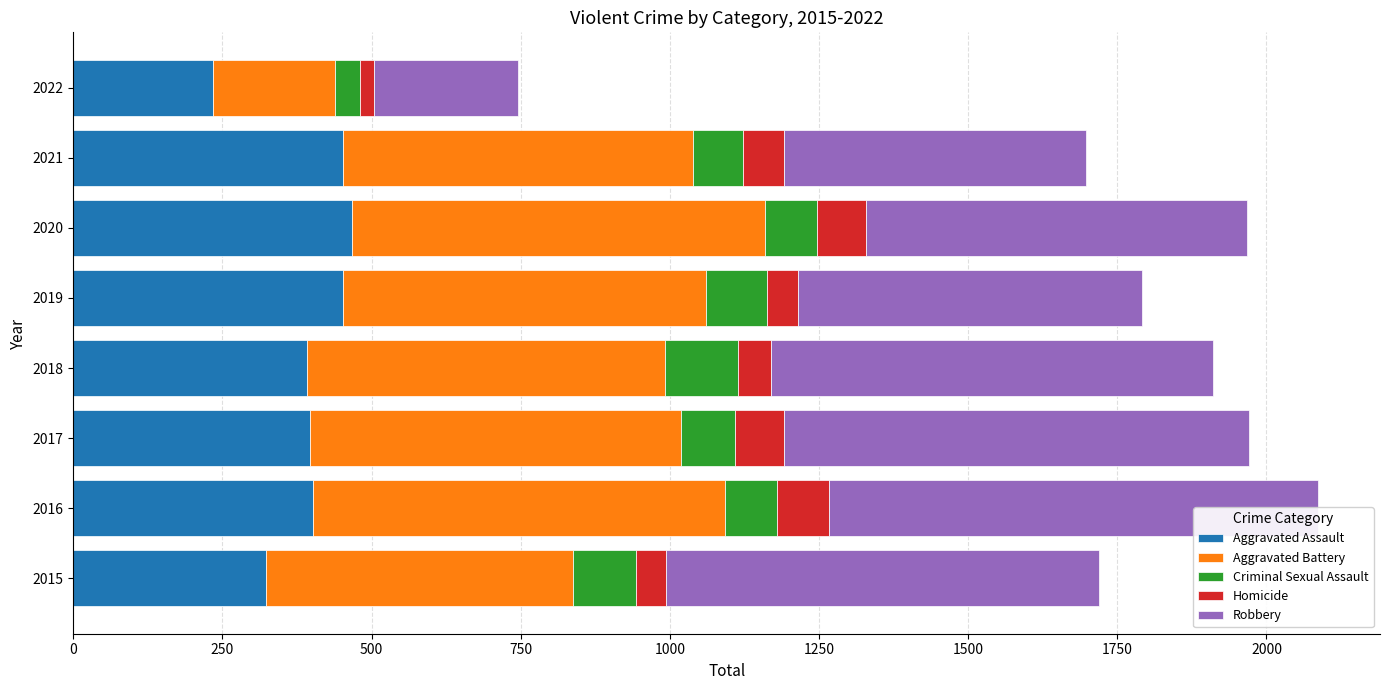

Which series has the widest spread of values?

Robbery